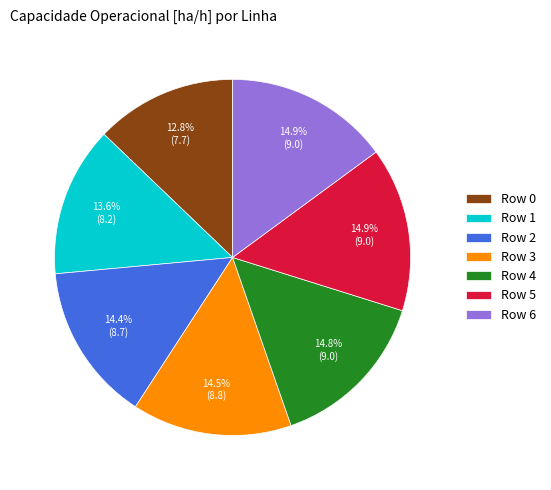

True or false: Row 3 accounts for 8% of the total.

False